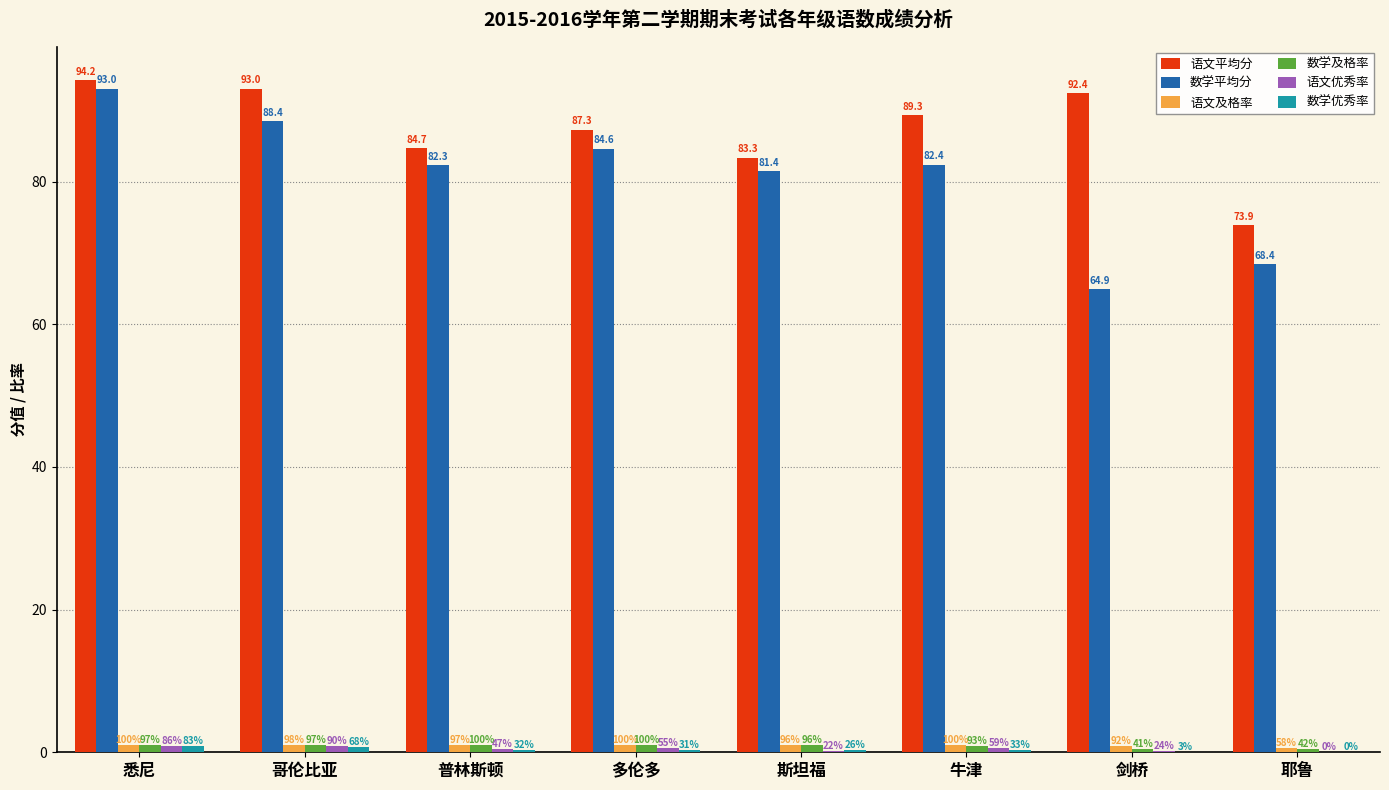

Between 哥伦比亚 and 多伦多, which series saw the biggest shift?

语文平均分